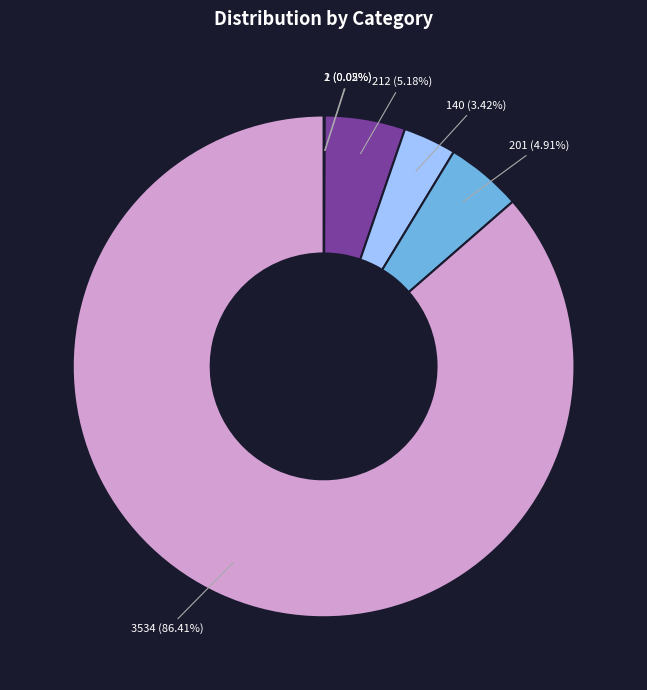

Is there any slice that represents more than half of the pie?

Yes